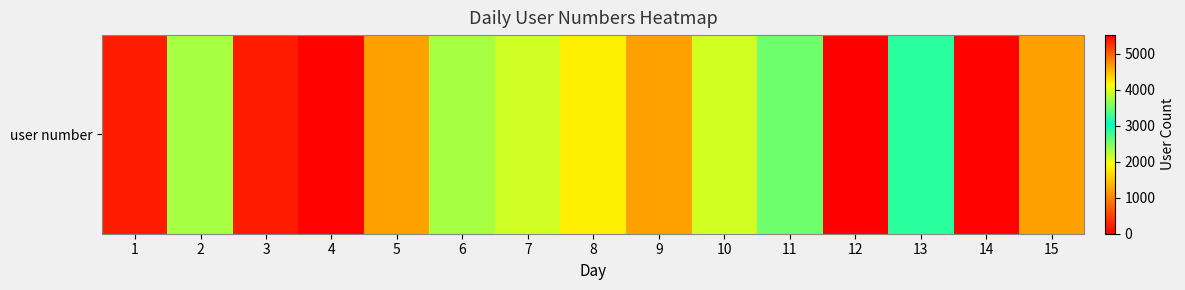

True or false: the data shows 59 at 1.

False